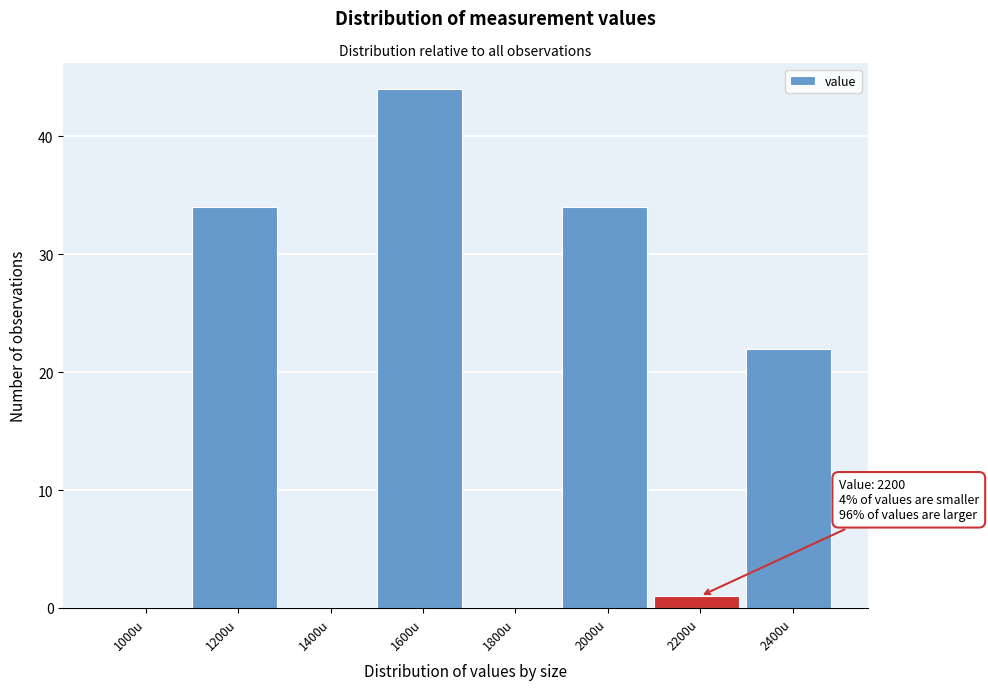

Reading left to right, list all the values displayed in this chart.

1000u=0	1200u=34	1400u=0	1600u=44	1800u=0	2000u=34	2200u=1	2400u=22